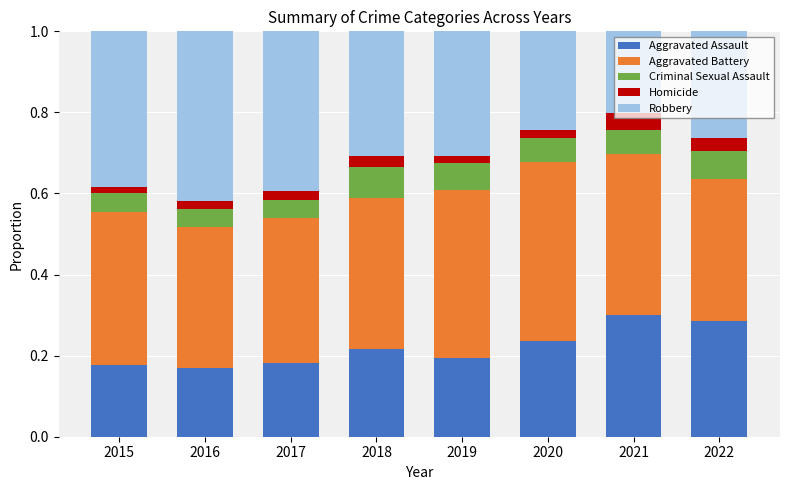

The Aggravated Assault series shows 0.2 at 2017. True or false?

True